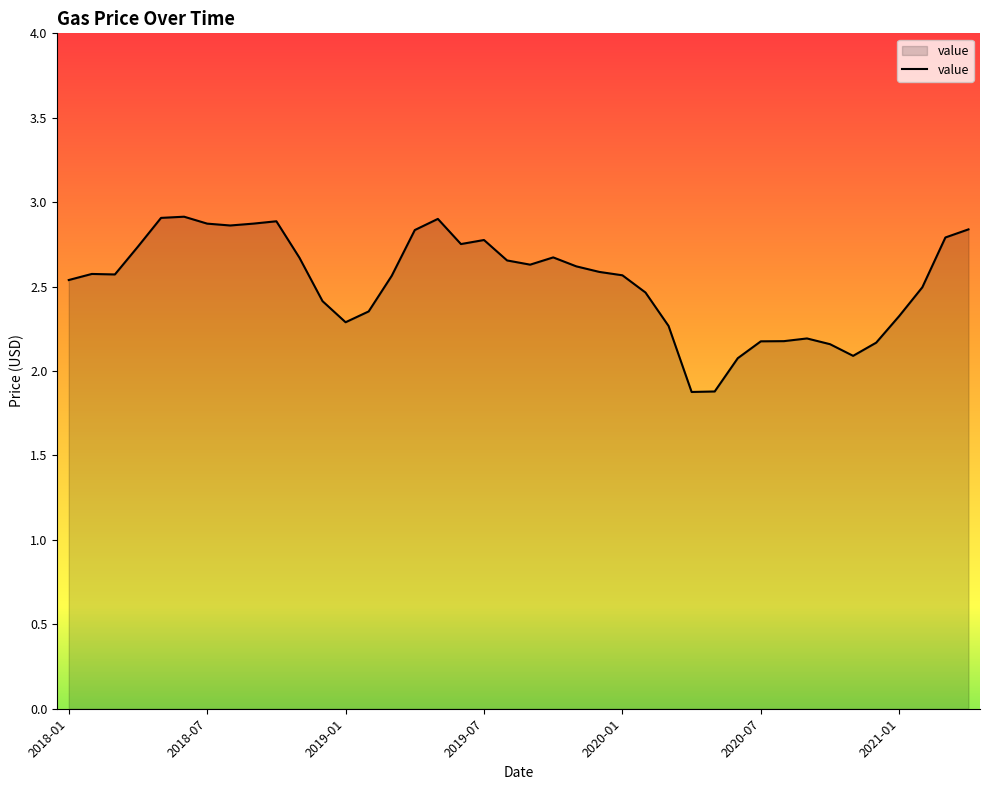

What is the difference between the maximum and minimum values?

1.0